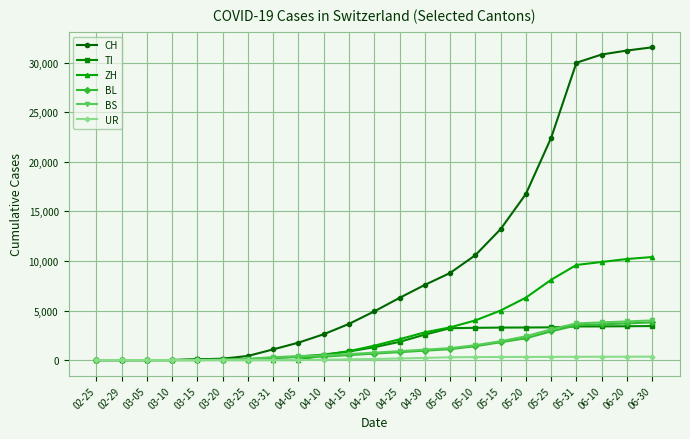

Count the number of data series in this chart.

6